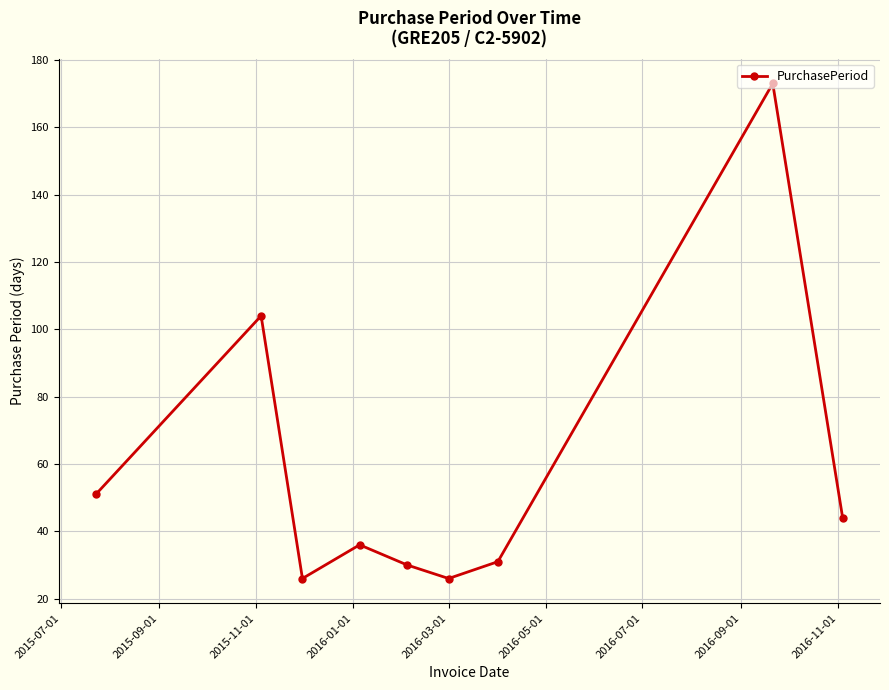

Reading right to left, extract all data points from this chart.

44	173	31	26	30	36	26	104	51